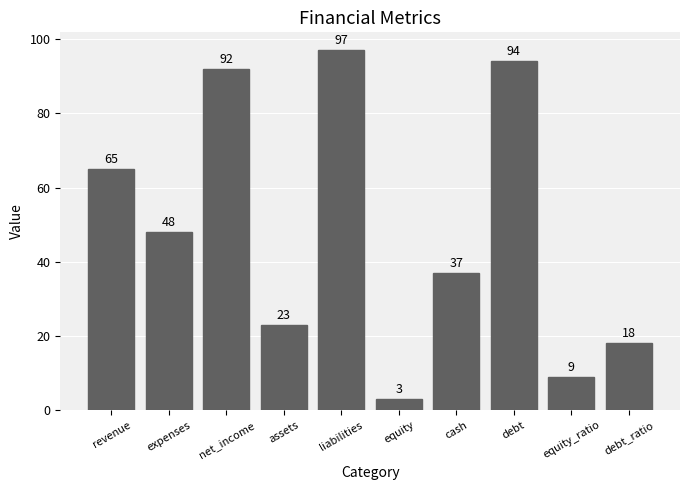

What is the sum of all values?

486